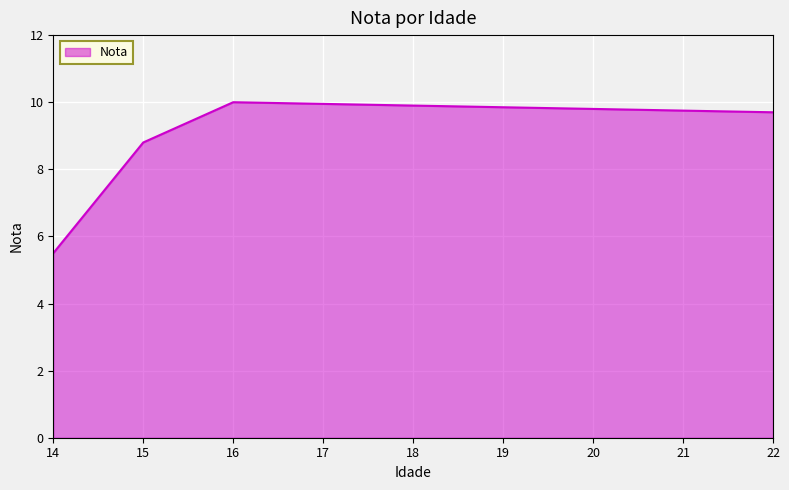

What is the difference between the maximum and second lowest values?

1.2